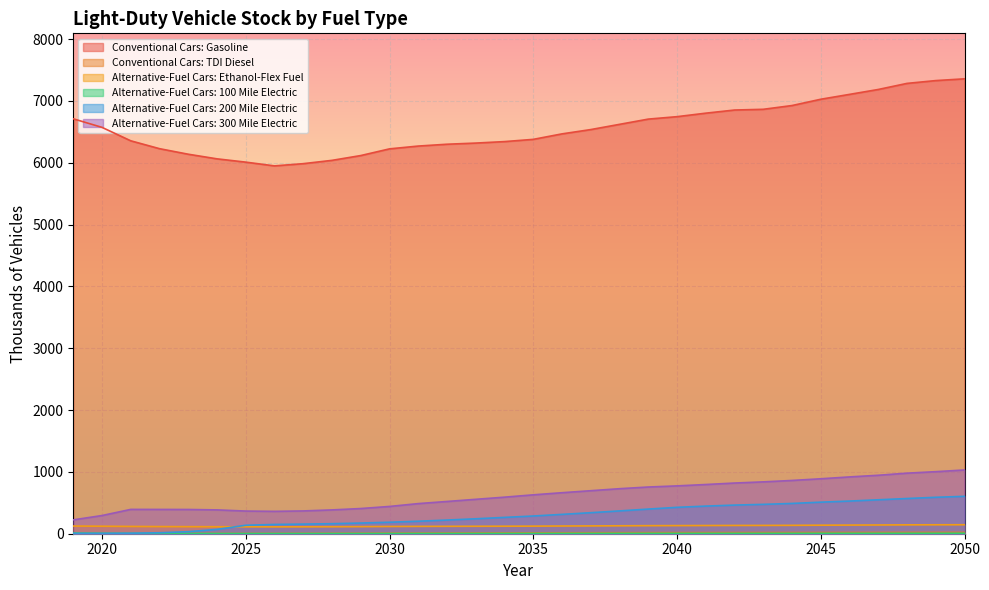

What is the average value of the Alternative-Fuel Cars: Ethanol-Flex Fuel series?

125.6